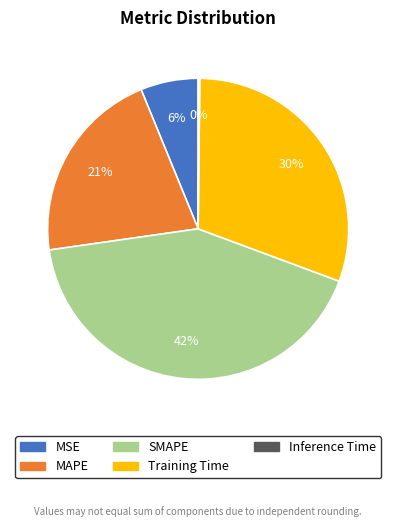

Combined, do Training Time and MAPE account for over 50%?

Yes